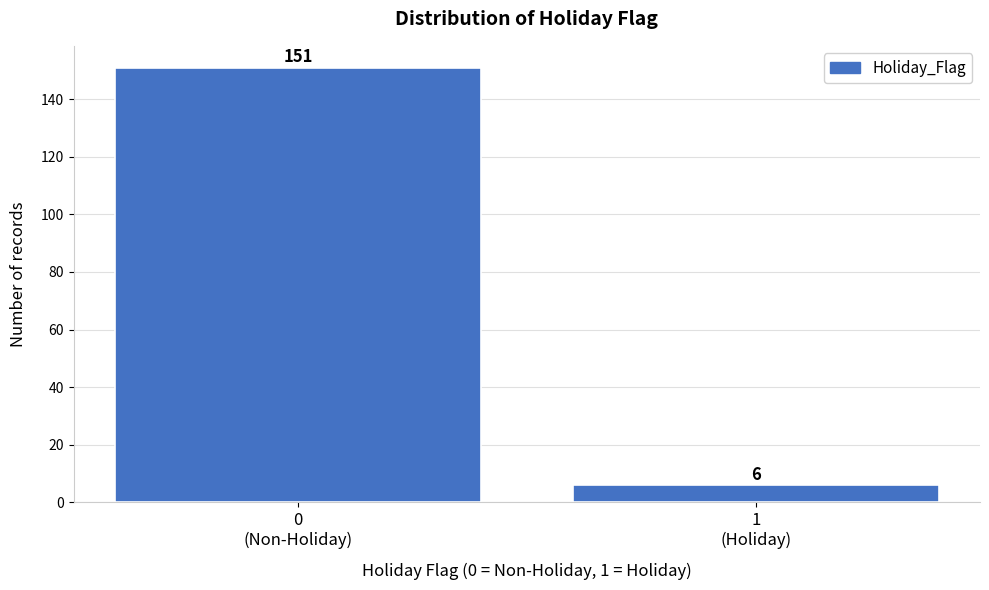

Reading right to left, extract all data points from this chart.

6	151